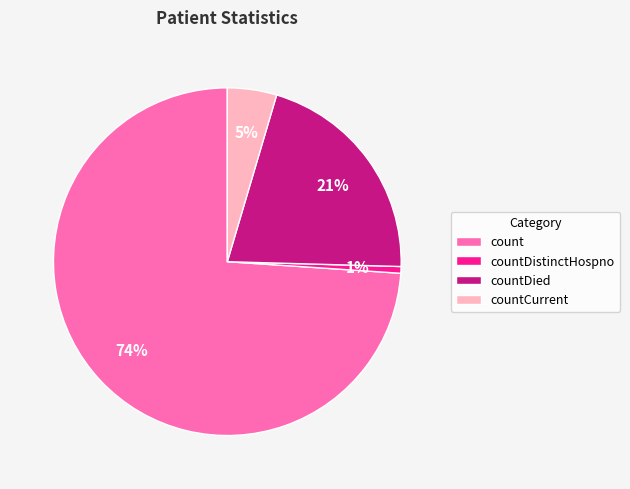

To the nearest percent, what is the average slice percentage?

25%